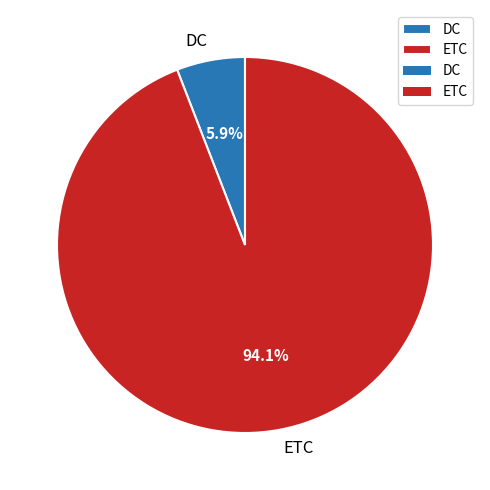

To the nearest percent, what is the combined percentage of ETC and DC?

100%